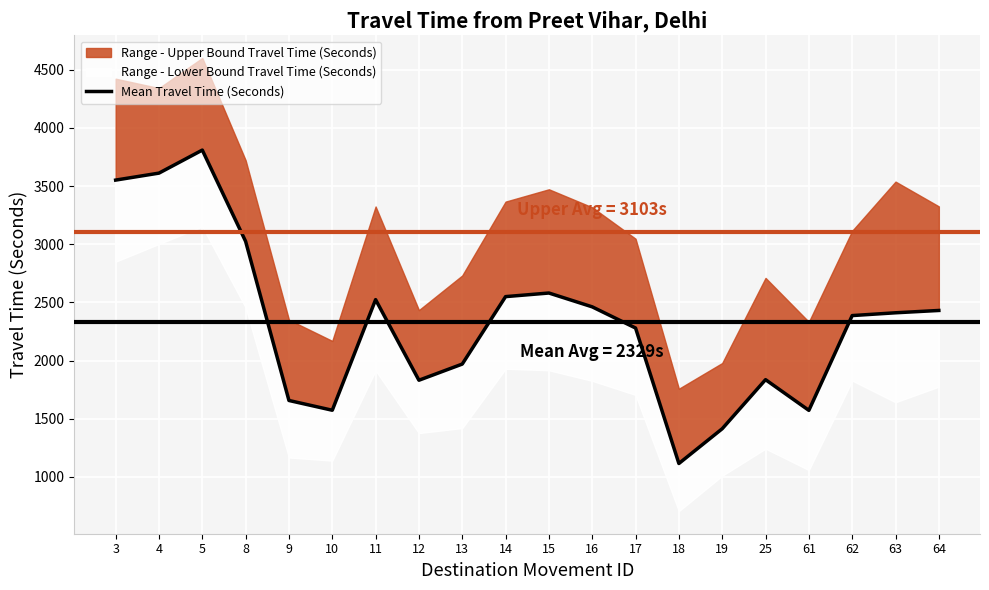

At which label does the data first exceed 2411?

3